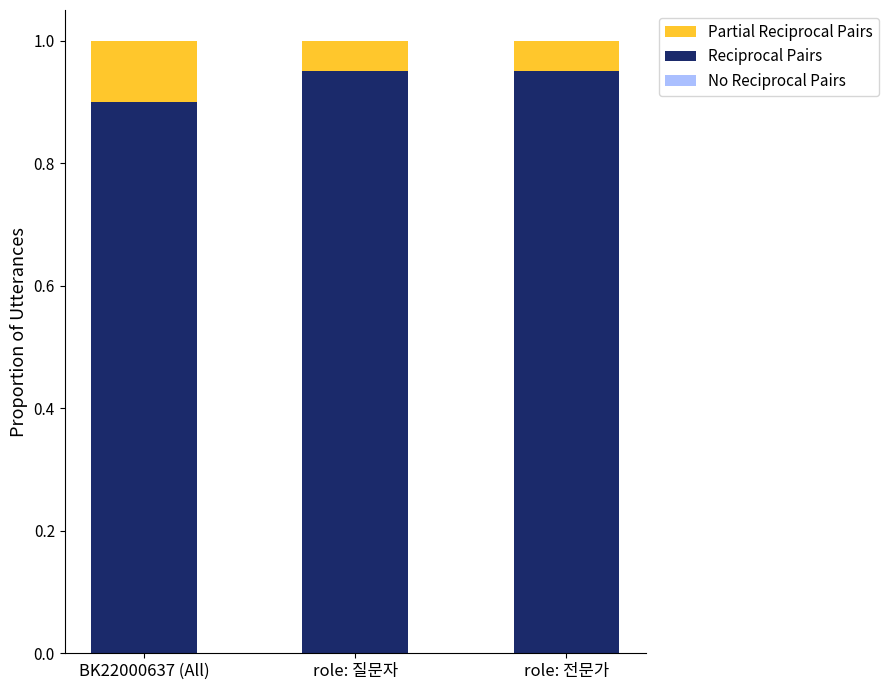

The value of Reciprocal Pairs at BK22000637 (All) is 0.9. True or false?

True